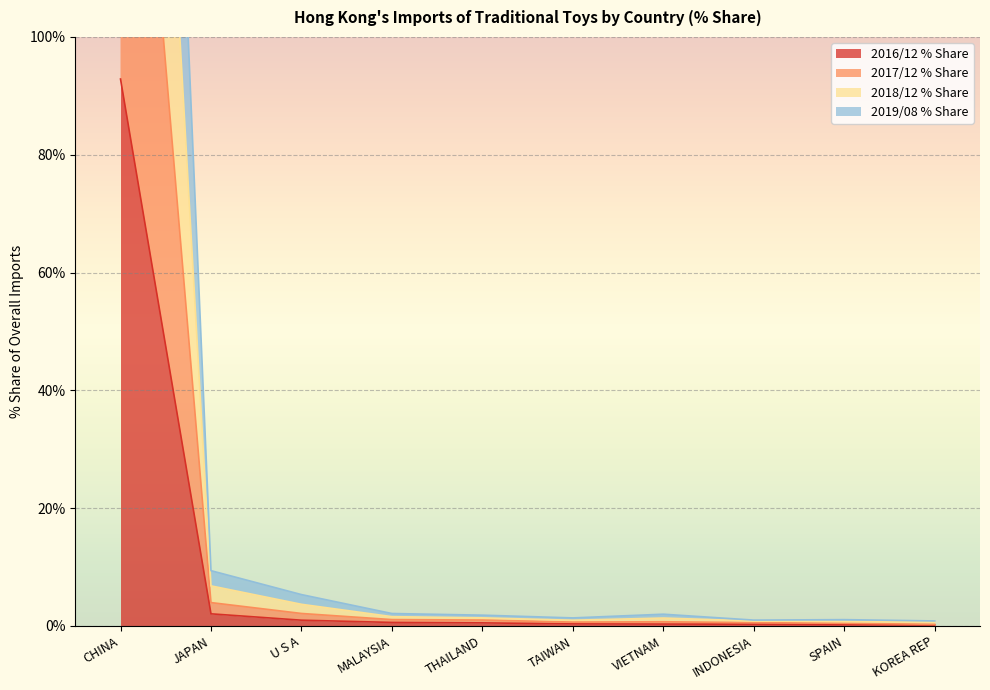

Between INDONESIA and SPAIN, which series saw the biggest shift?

2017/12 % Share